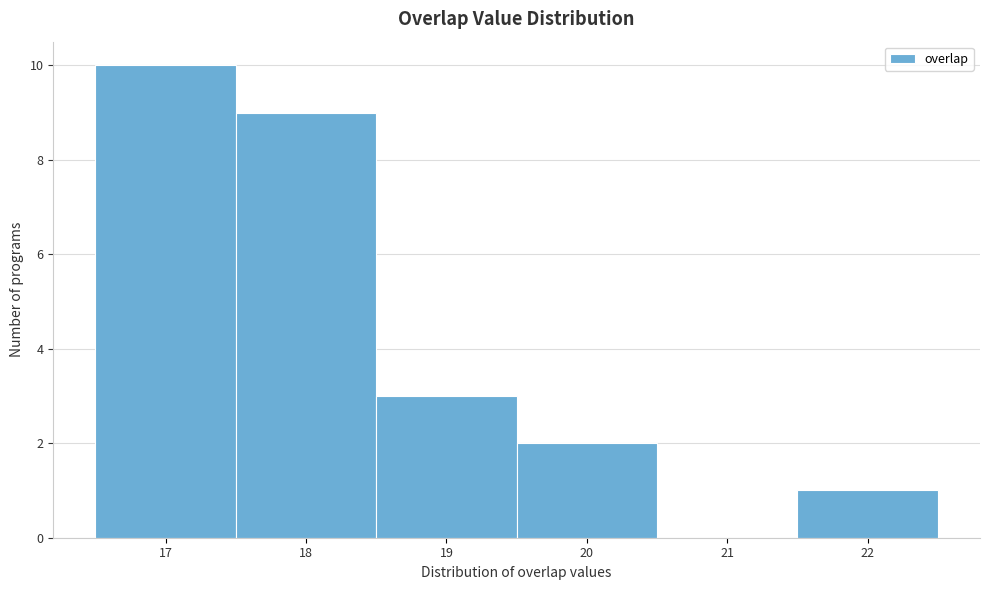

Reading left to right, list every bar in this chart as the range it spans on the x-axis followed by its height. The values are not printed on the chart, so give them approximately, as read against the axis.

16.5 to 17.5: 10
17.5 to 18.5: 9
18.5 to 19.5: 3
19.5 to 20.5: 2
20.5 to 21.5: 0
21.5 to 22.5: 1